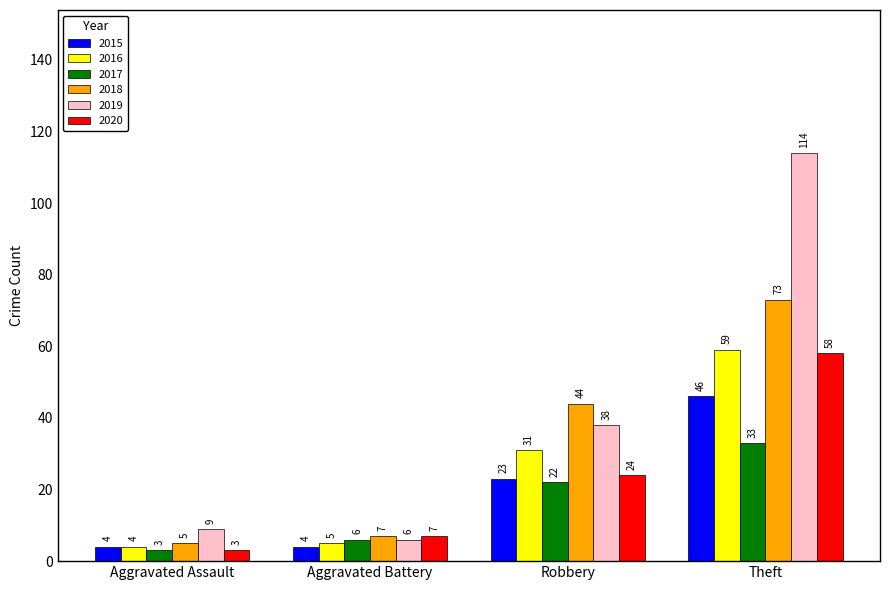

What is the label of the 4th bar from the right?

Aggravated Assault